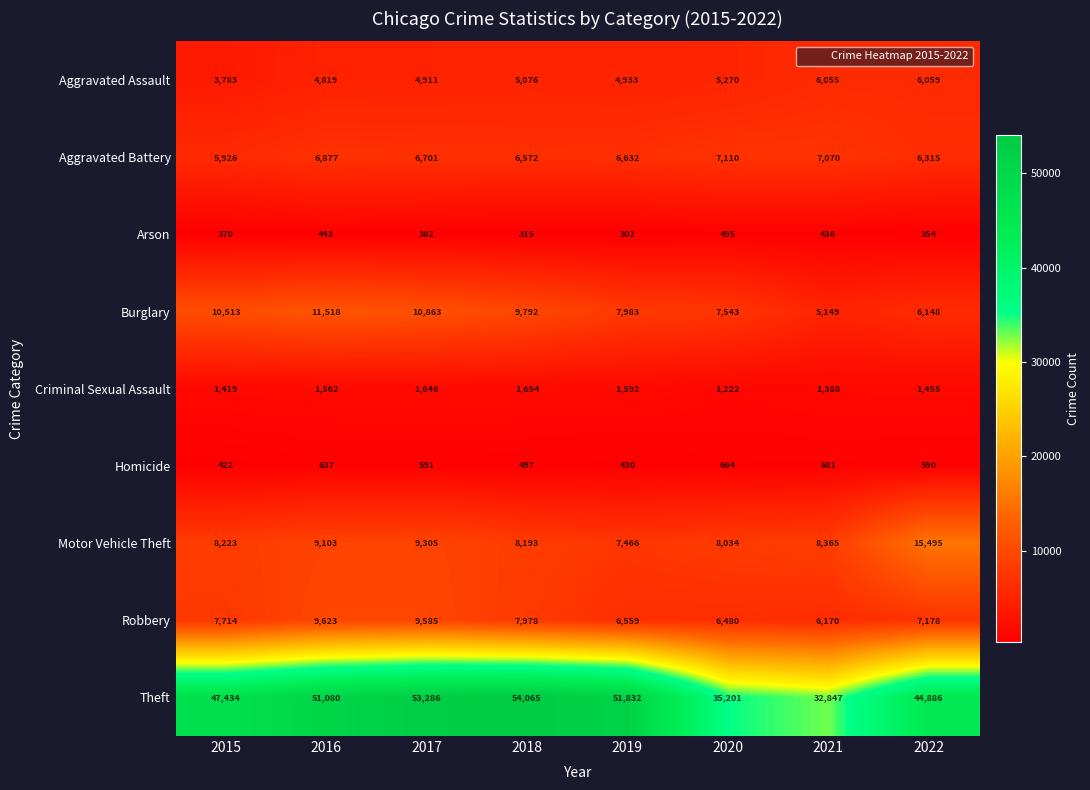

Which series has the largest range (max minus min)?

Theft